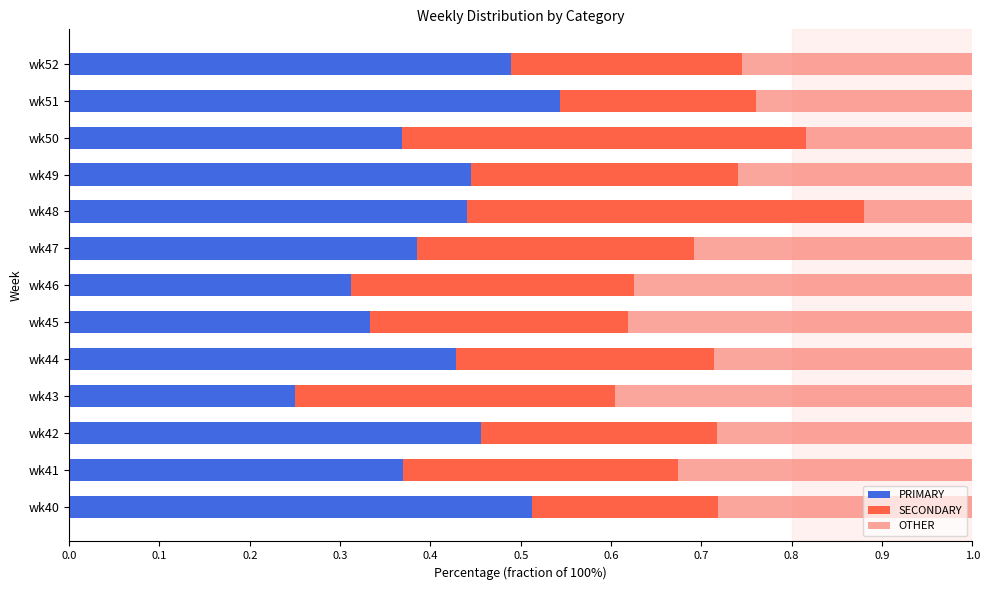

How many PRIMARY values are between 0 and 1?

13